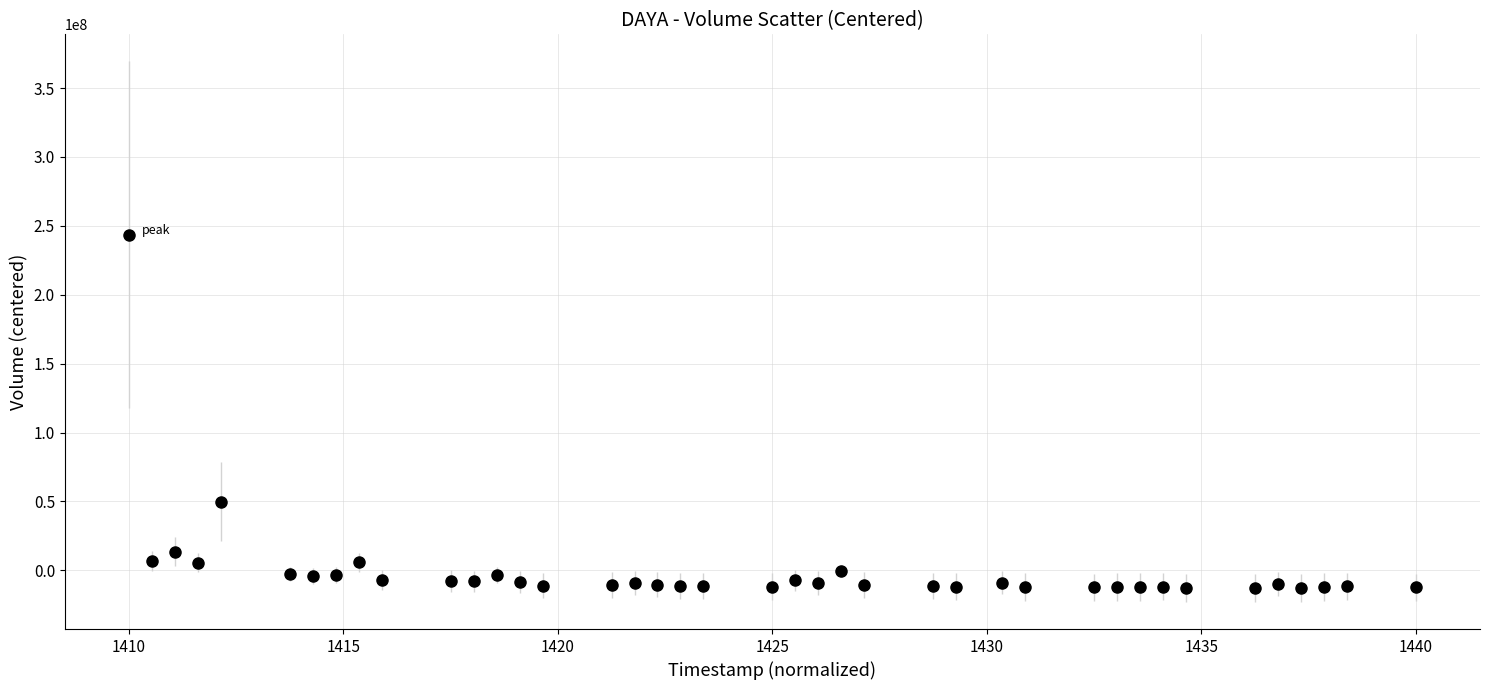

What Y value in the scatter plot is closest to 115461880?

49775537.8